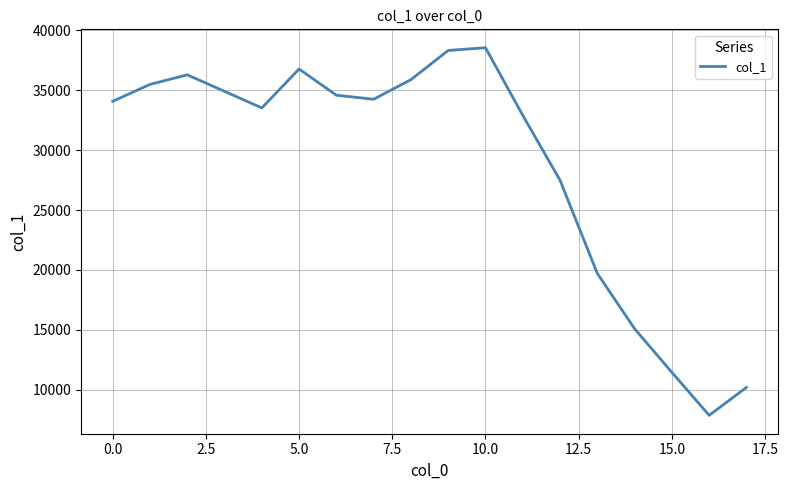

True or false: the data has more than 1 interior local peaks.

True